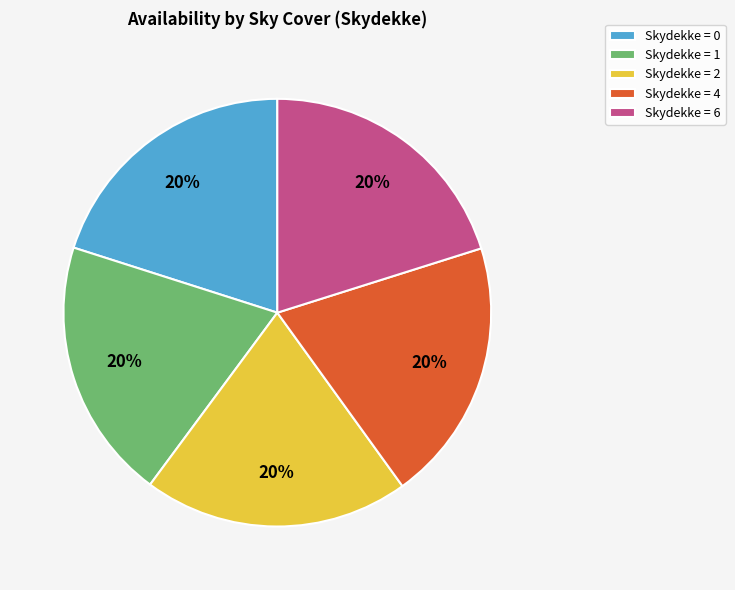

Does any single category account for the majority?

No